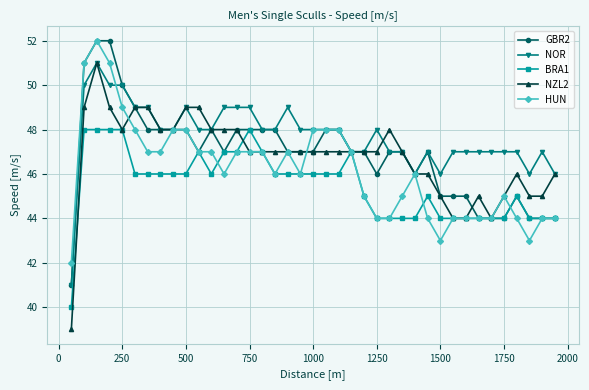

Which series has the largest total across all categories?

NOR